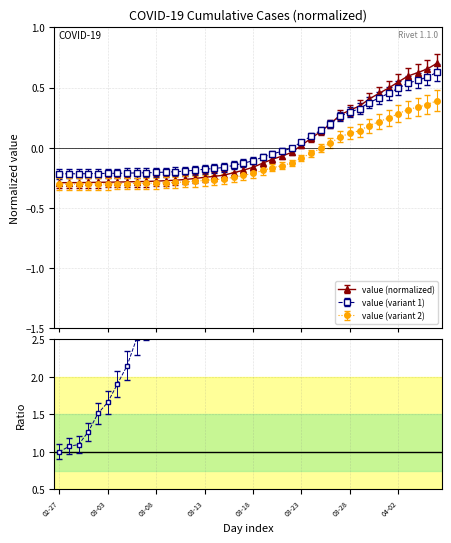

True or false: the data shows -0.3 at 2020-03-01.

True